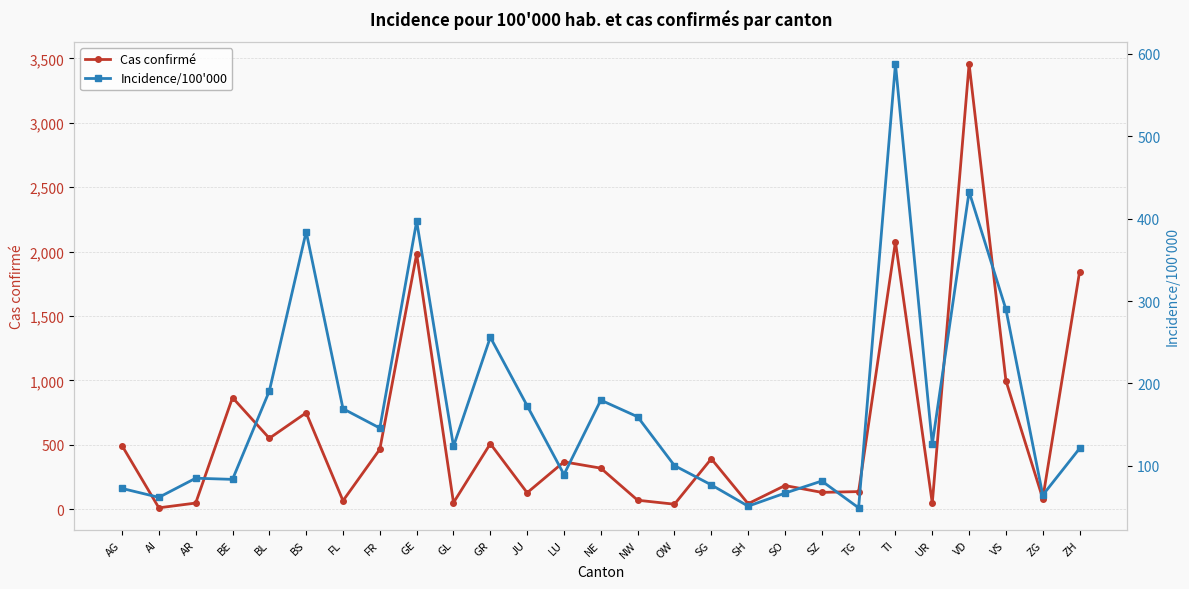

How many data points in Incidence/100'000 are less than 123?

13